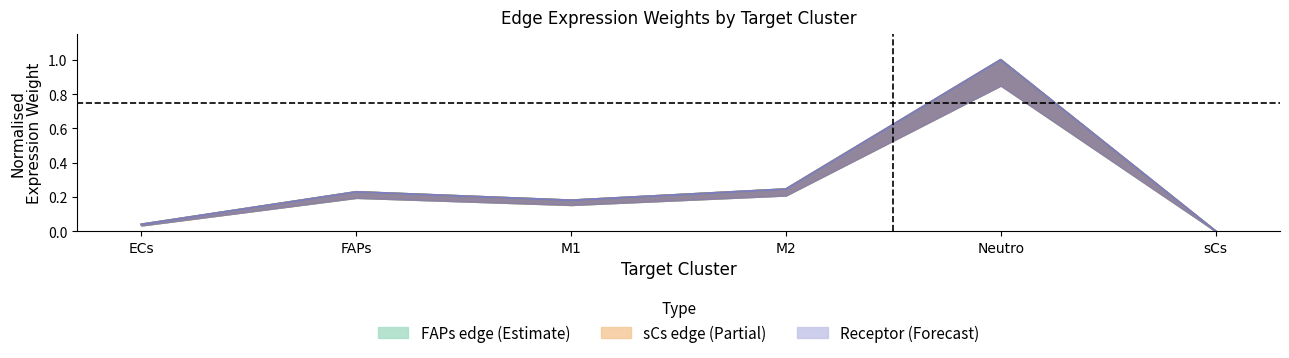

Where is Receptor avg nearest to the value 0?

sCs